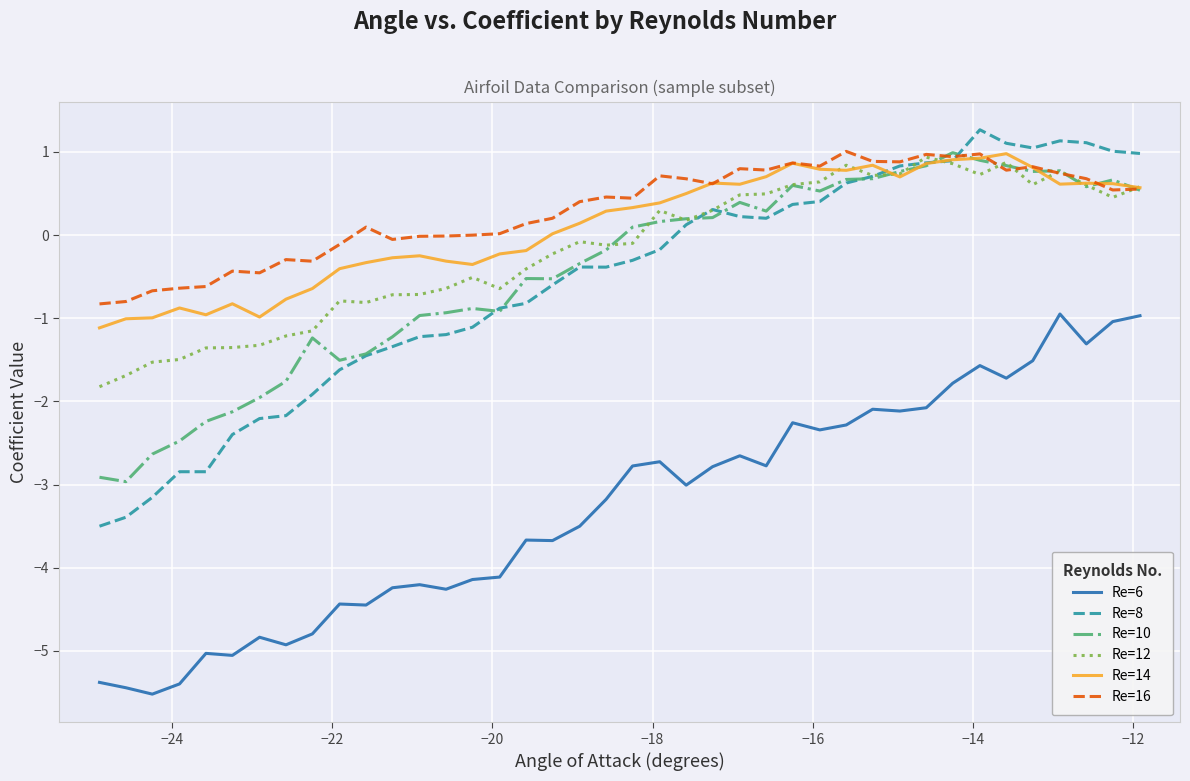

True or false: Re=6 and Re=8 cross at least once.

False